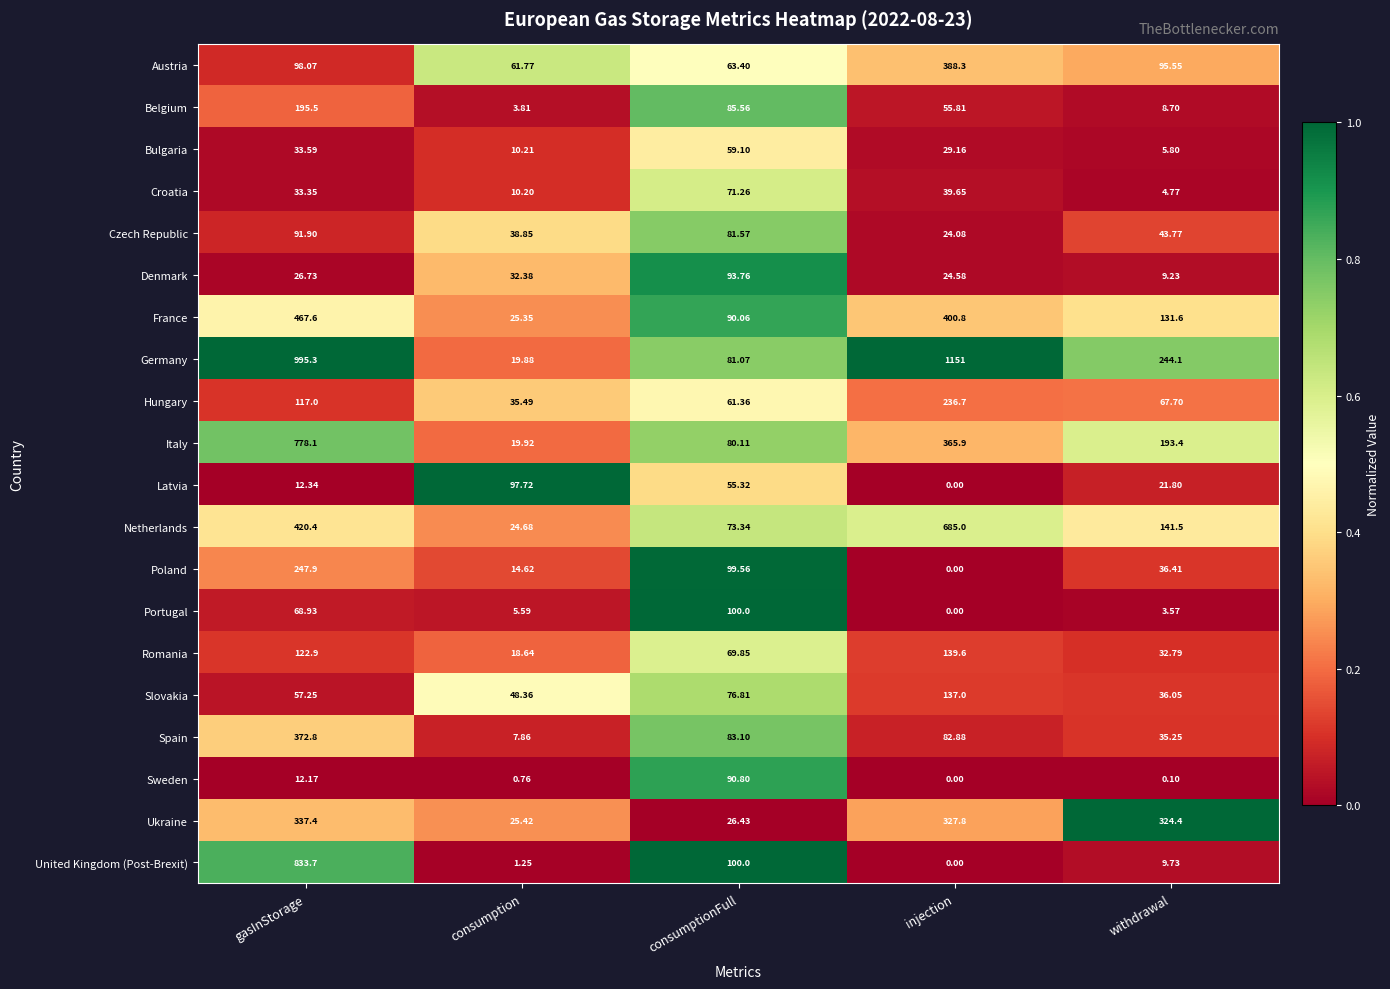

What is the total value across all series at injection?

4088.3